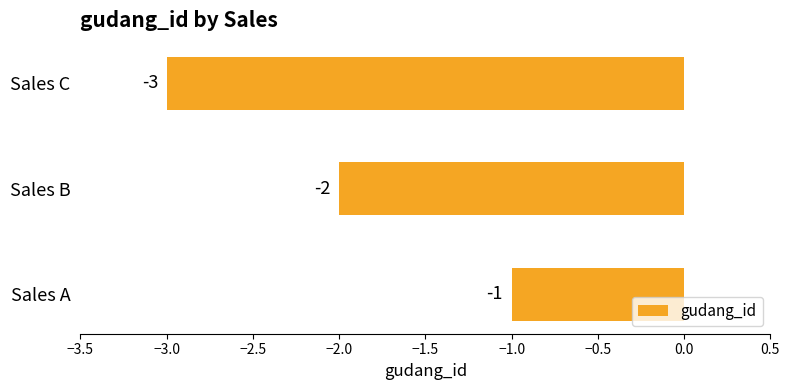

At which label is the value closest to -2?

Sales B